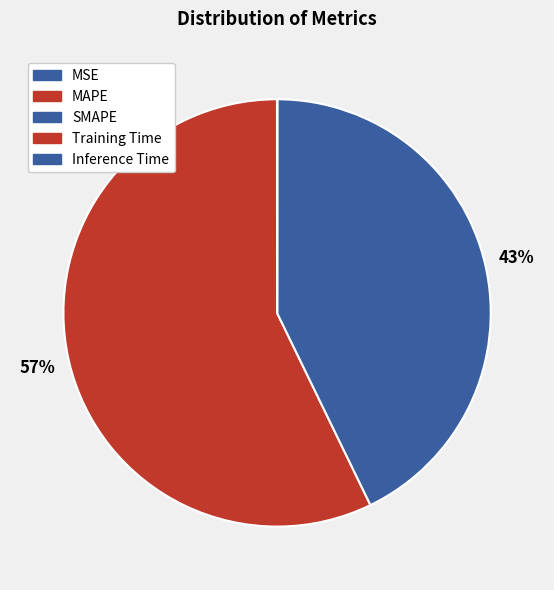

Between Inference Time and MSE, which is larger?

MSE